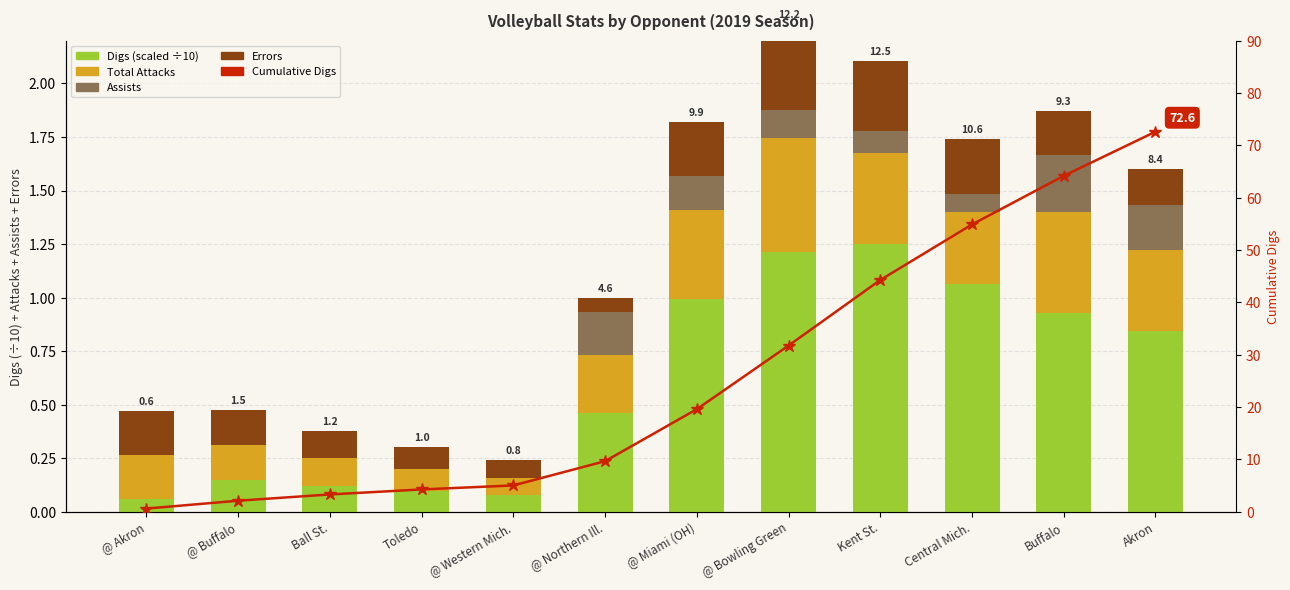

Which category has the highest value across all series?

Akron